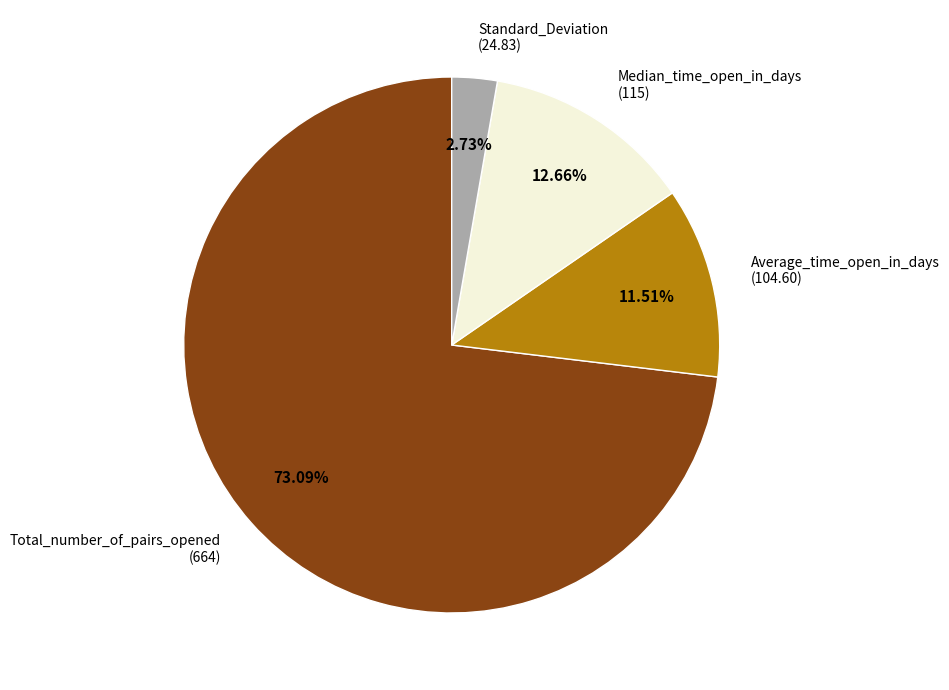

Is there a majority slice in this chart?

Yes